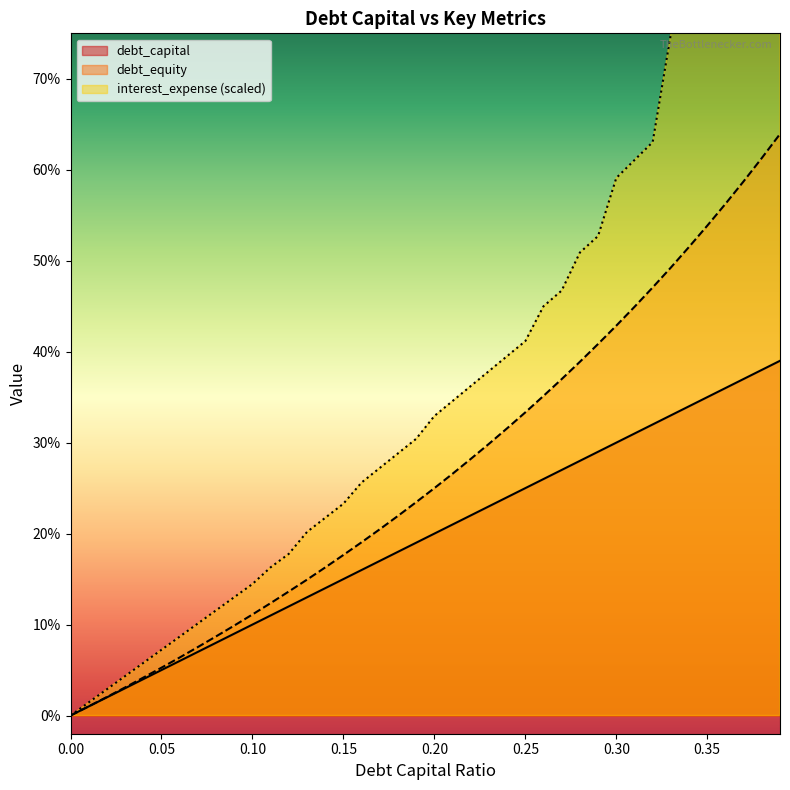

What is the spread (max minus min) of values at 0.13?

0.1